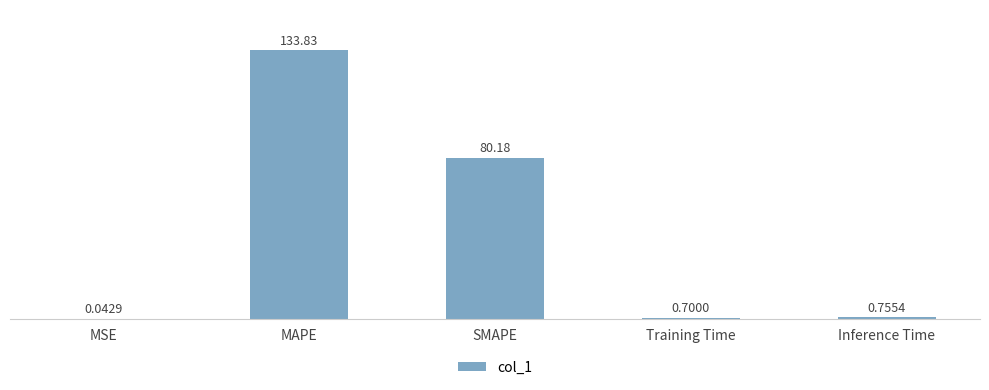

Is it true that the value at SMAPE is 45.7?

False